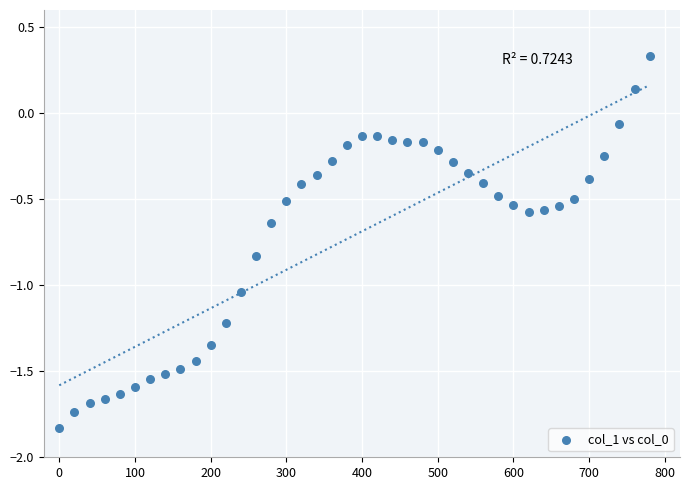

What is the range of Y values (max minus min)?

2.2